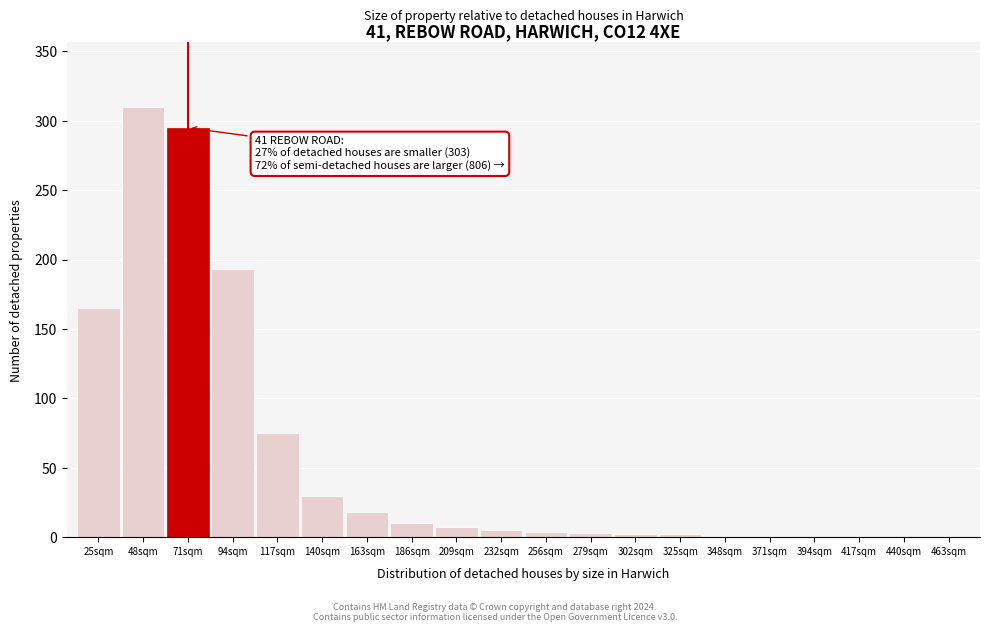

What is the maximum value shown in the chart?

310